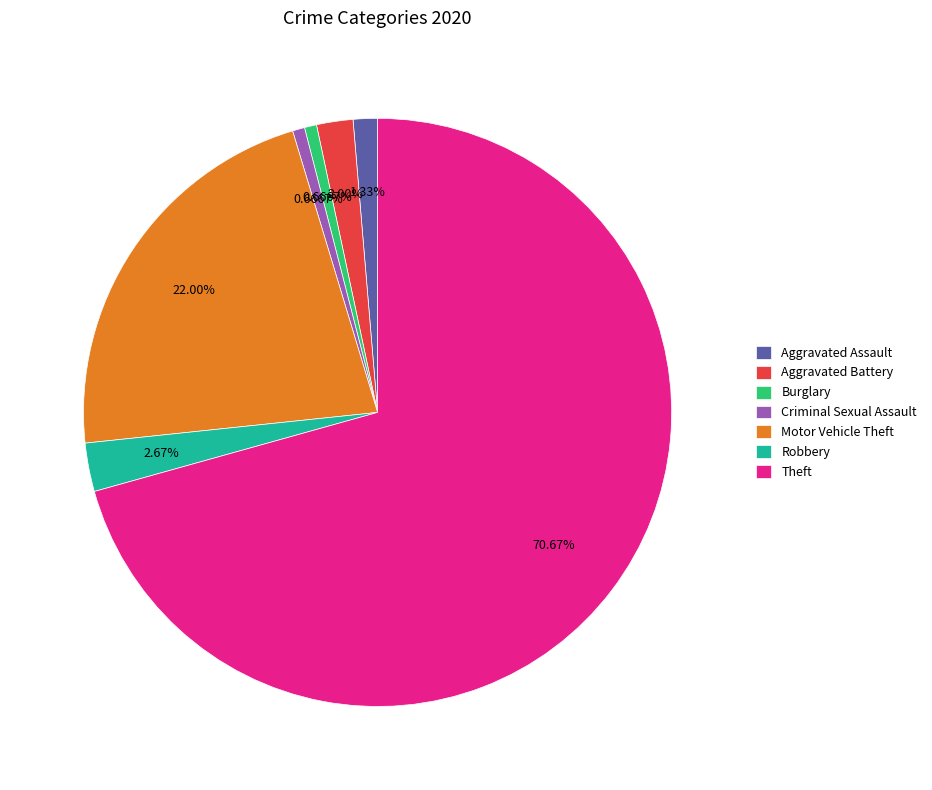

What is the largest slice in the pie chart?

Theft